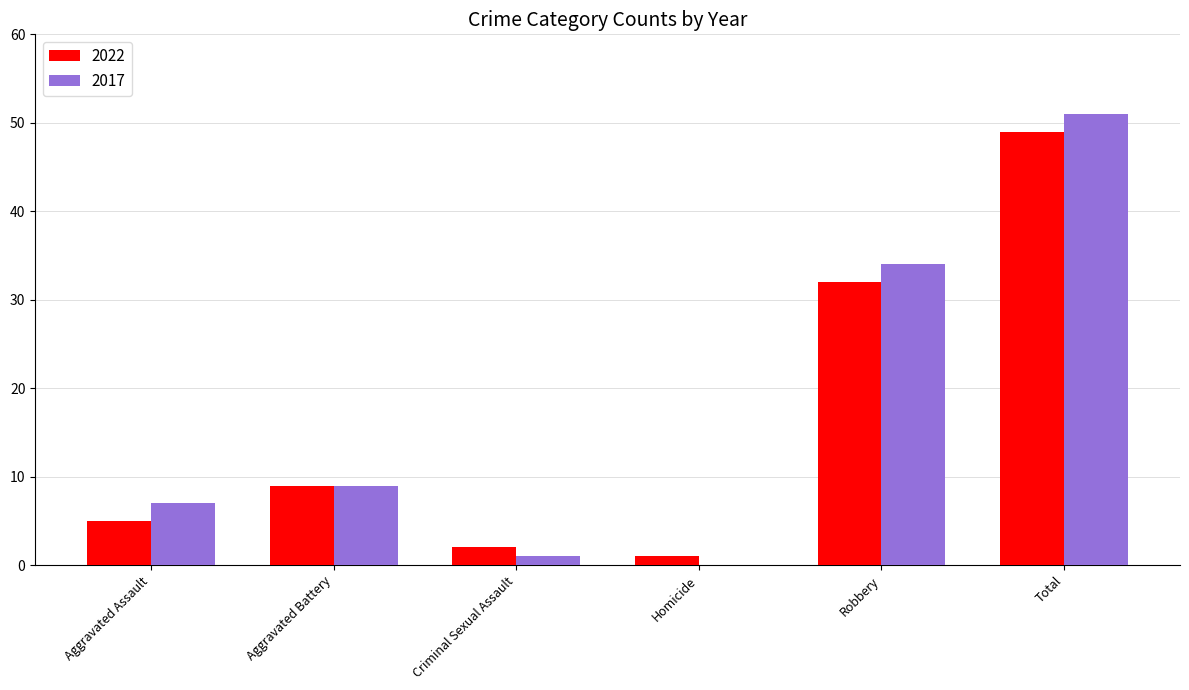

How many values in 2017 are above zero?

5